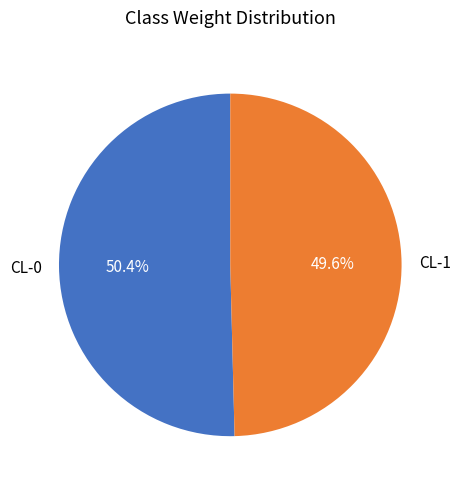

To the nearest percent, what percentage of the pie is CL-0?

50%